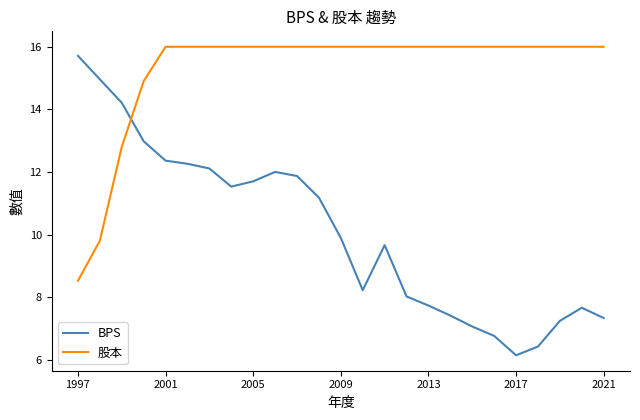

Reading left to right, extract all data points from this chart.

BPS: 15.7	15.0	14.2	13.0	12.4	12.3	12.1	11.5	11.7	12.0	11.9	11.2	9.9	8.2	9.7	8.0	7.7	7.4	7.1	6.8	6.1	6.4	7.2	7.7	7.3
股本: 8.5	9.8	12.8	14.9	16.0	16.0	16.0	16.0	16.0	16.0	16.0	16.0	16.0	16.0	16.0	16.0	16.0	16.0	16.0	16.0	16.0	16.0	16.0	16.0	16.0